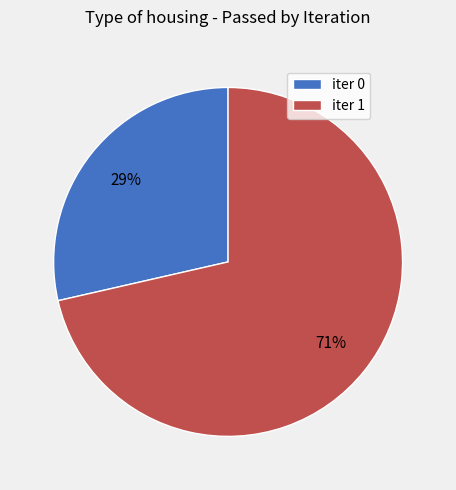

What percentage is the iter 1 slice, to the nearest percent?

71%